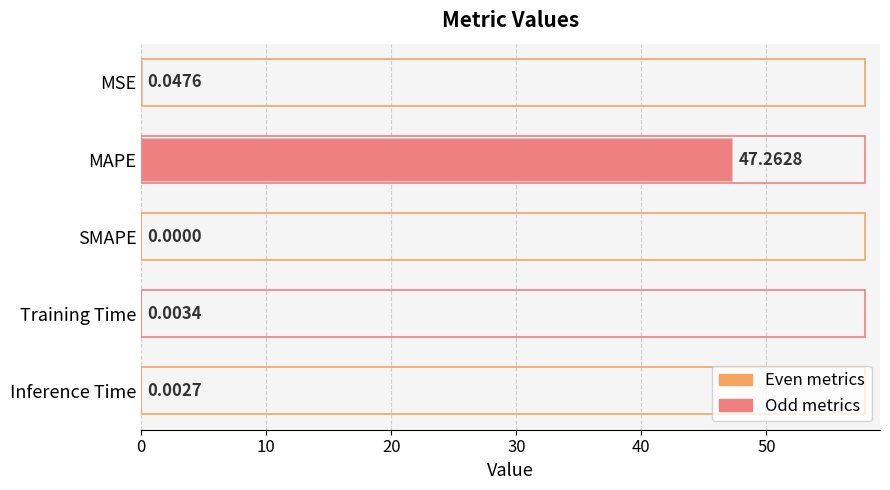

How many categories are shown in the chart?

5